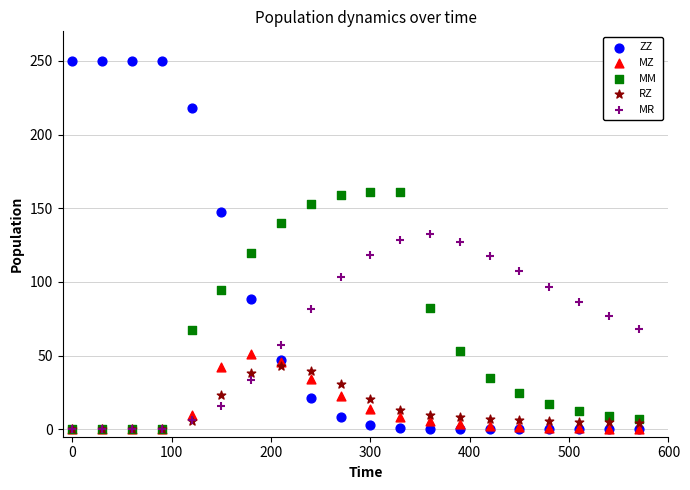

What are all the series names shown in the legend?

ZZ, MZ, MM, RZ, MR